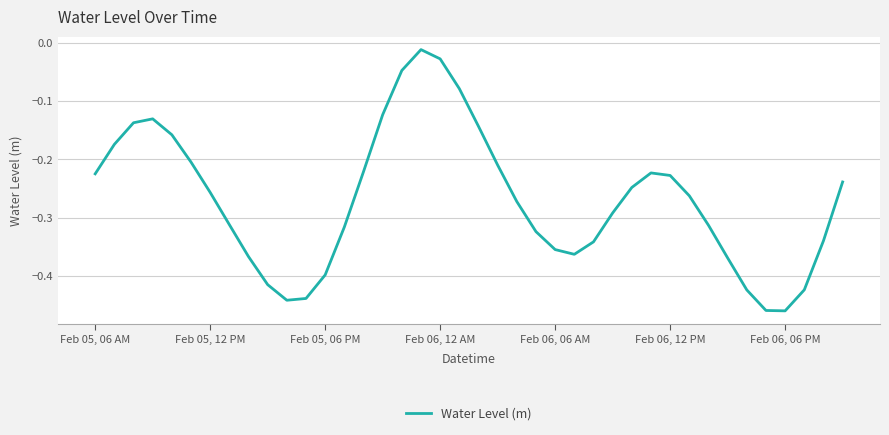

True or false: the data shows -0.1 at Feb 06, 12 PM.

False